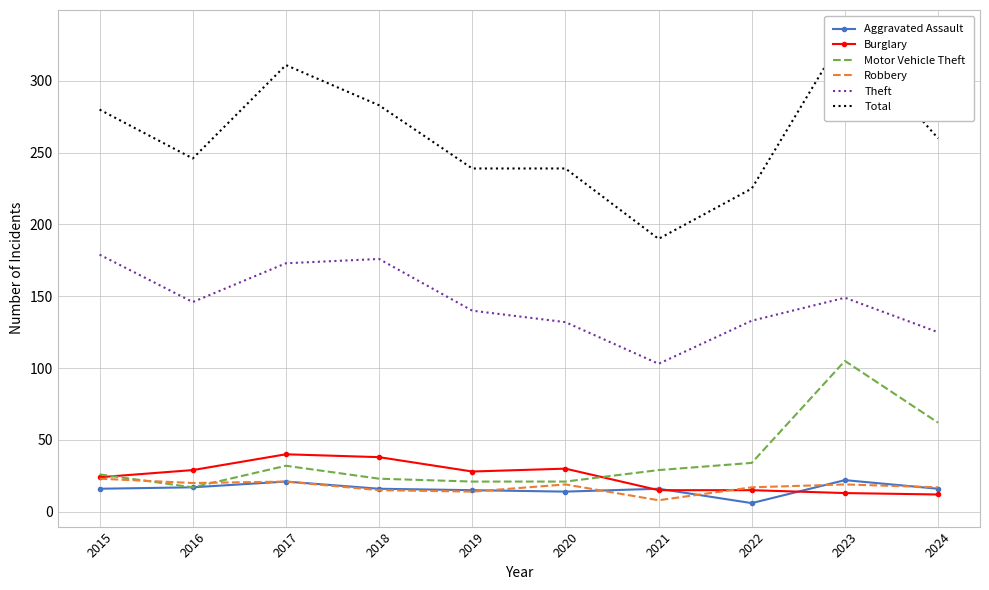

What are all the series names shown in the legend?

Aggravated Assault, Burglary, Motor Vehicle Theft, Robbery, Theft, Total